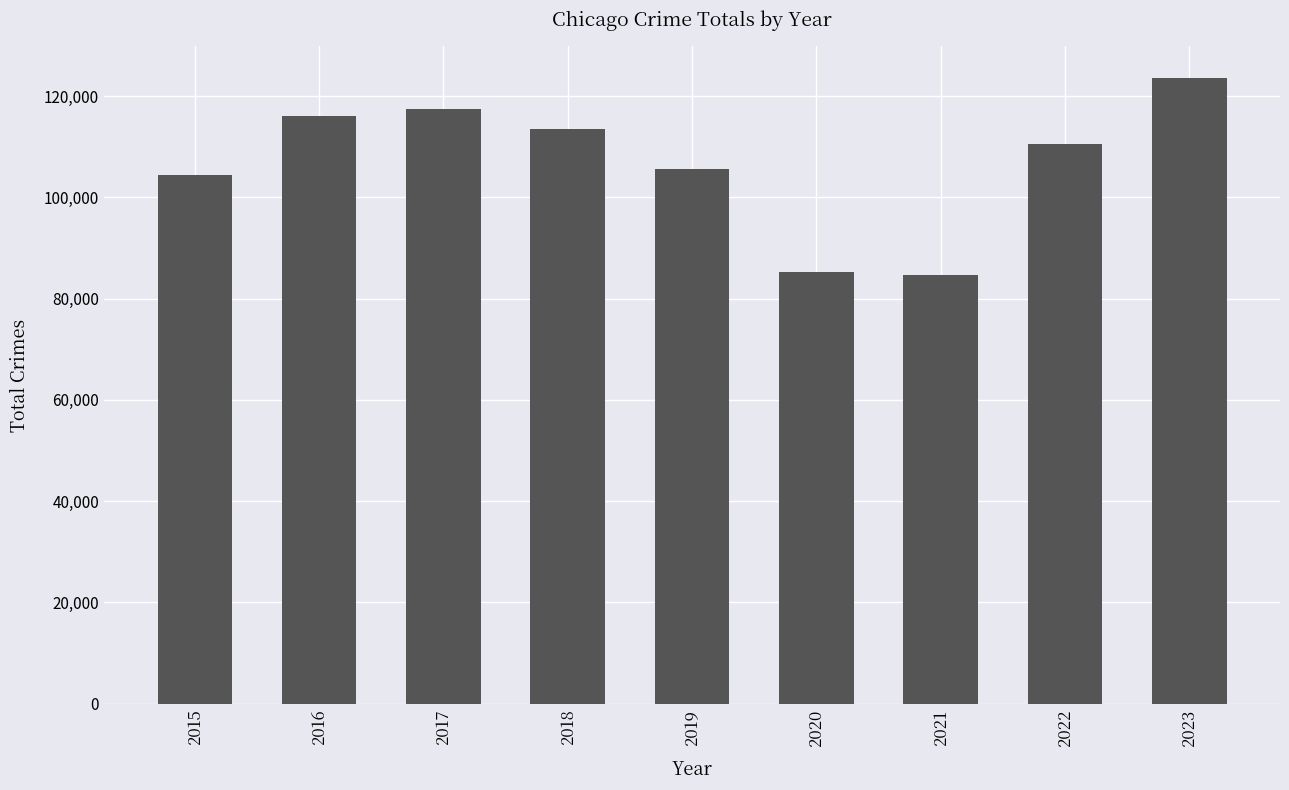

Which label corresponds to the largest value in the chart?

2023